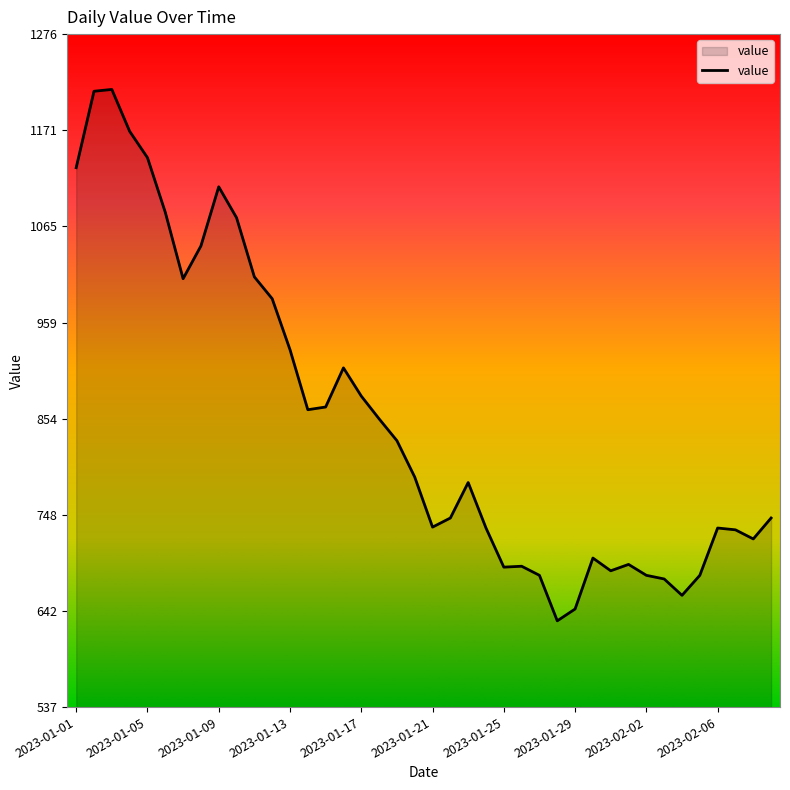

How many distinct data groups are displayed?

1